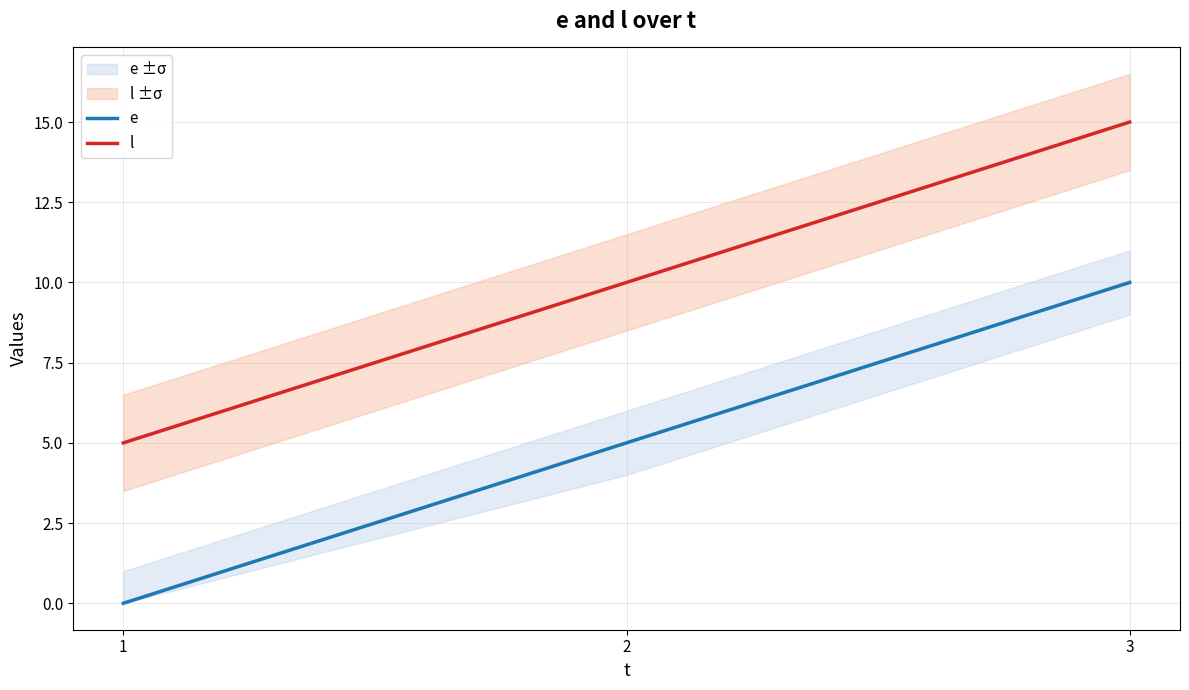

At which label is e closest to 5?

2